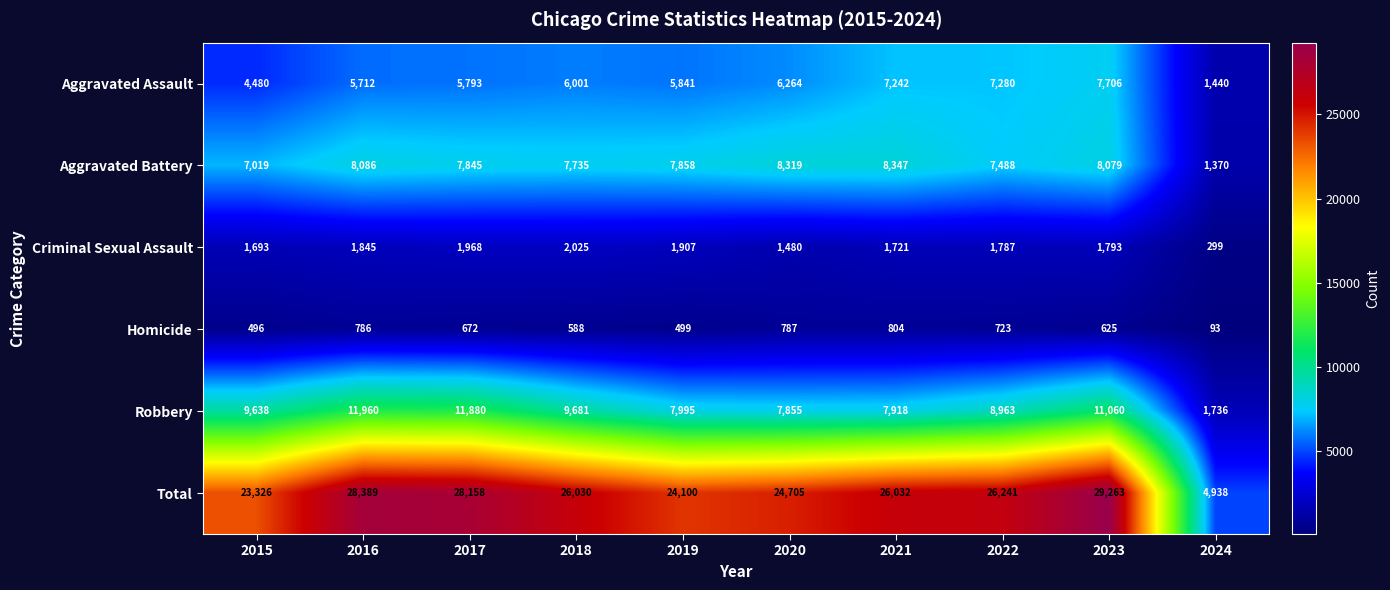

At which label is Criminal Sexual Assault closest to 1162?

2020